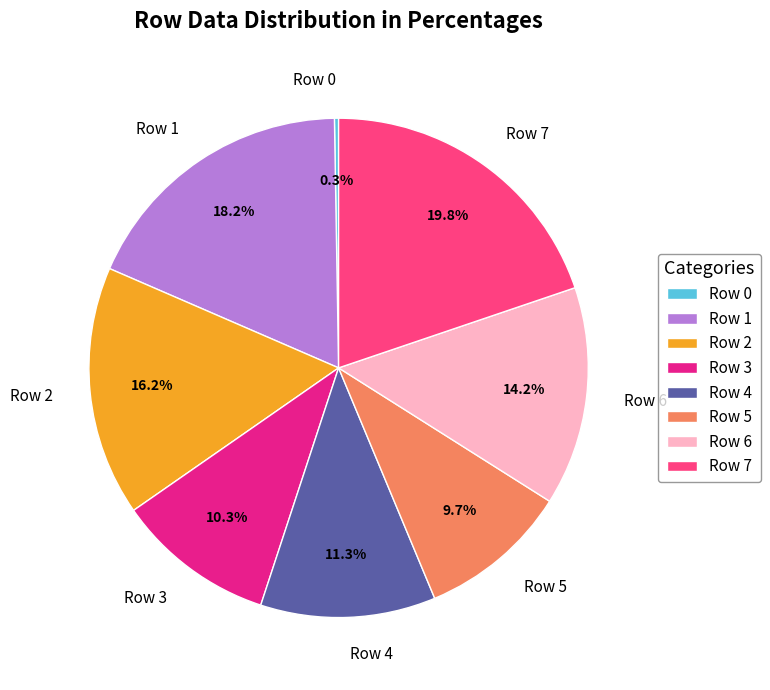

Between Row 6 and Row 2, which is larger?

Row 2